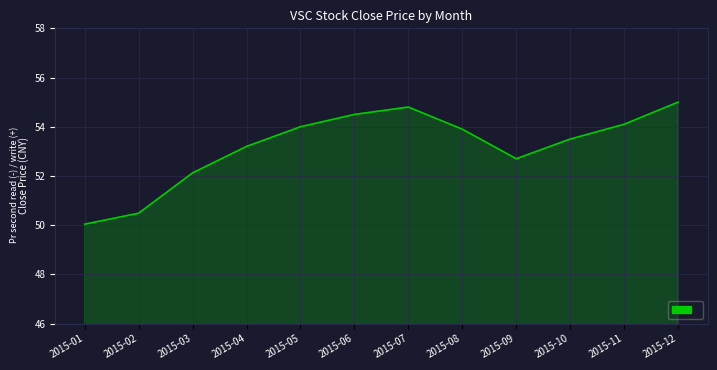

What is the average value?

53.2